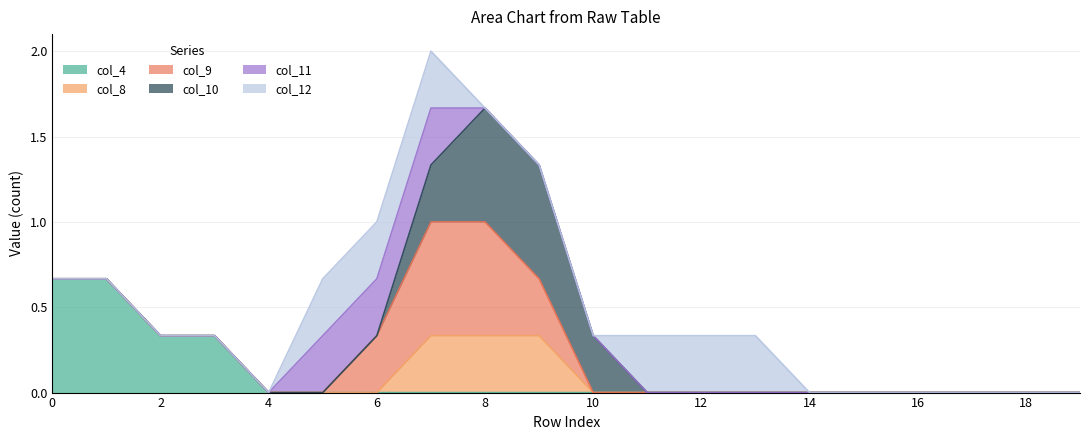

True or false: col_11 and col_12 cross at least once.

False